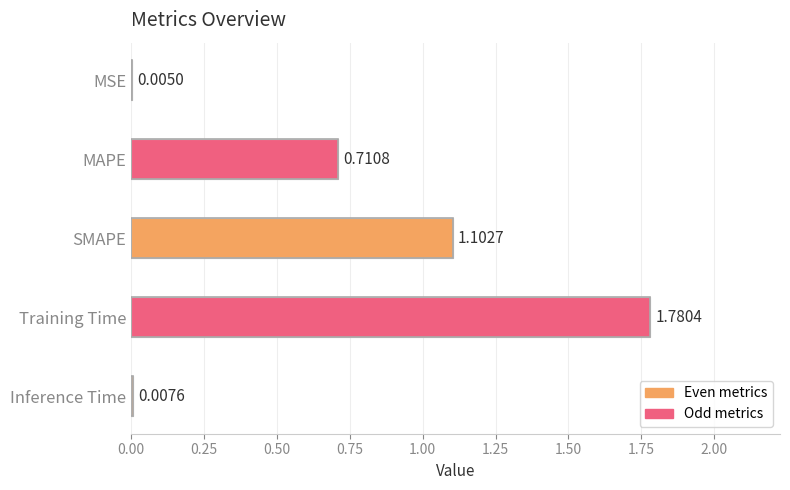

What is the maximum value shown in the chart?

1.8